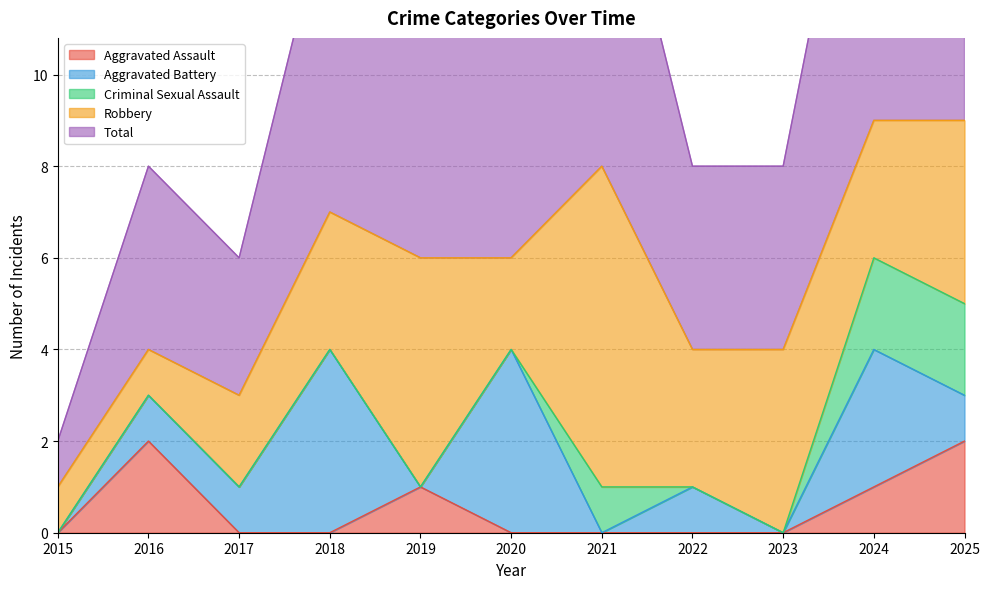

What are all the series names shown in the legend?

Aggravated Assault, Aggravated Battery, Criminal Sexual Assault, Robbery, Total